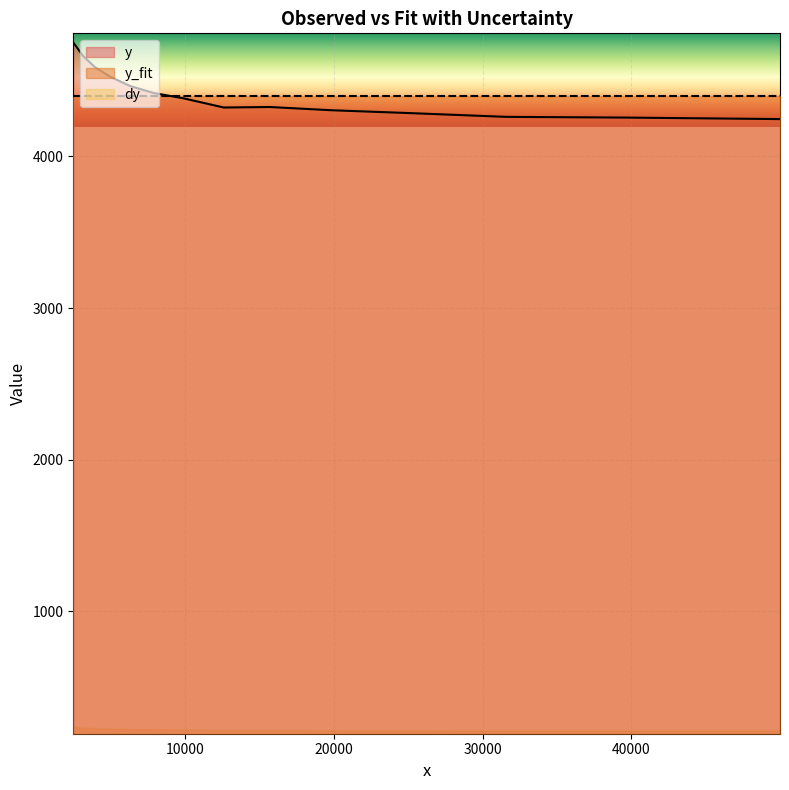

Is it true that y_fit equals 4401.8 at 6?

True